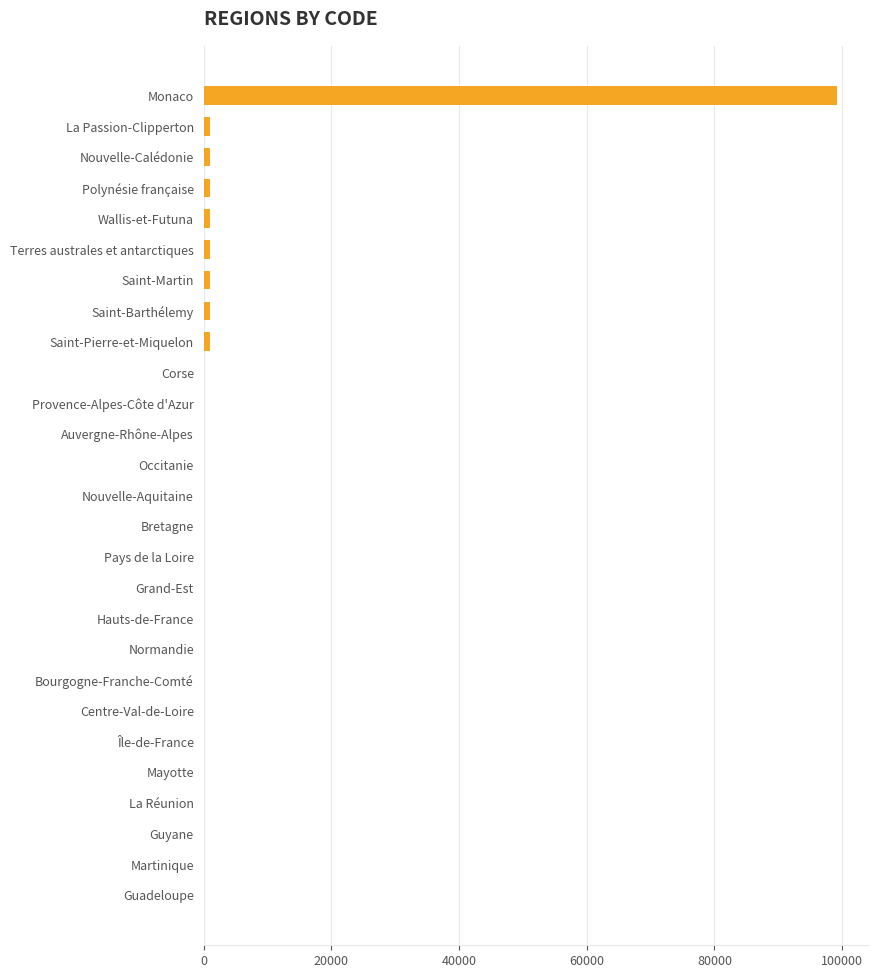

What is the sum of all values?

107711